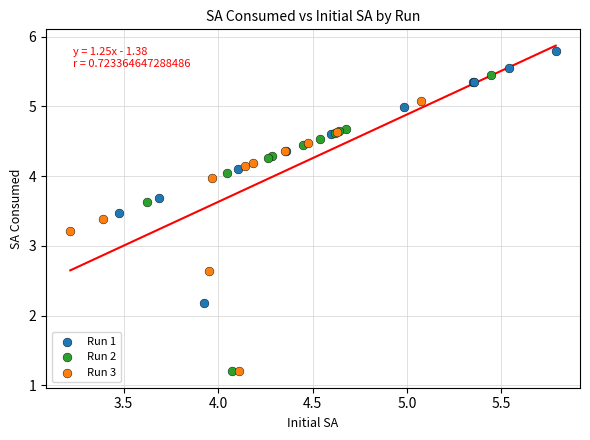

What are all the series names shown in the legend?

Run 1, Run 2, Run 3